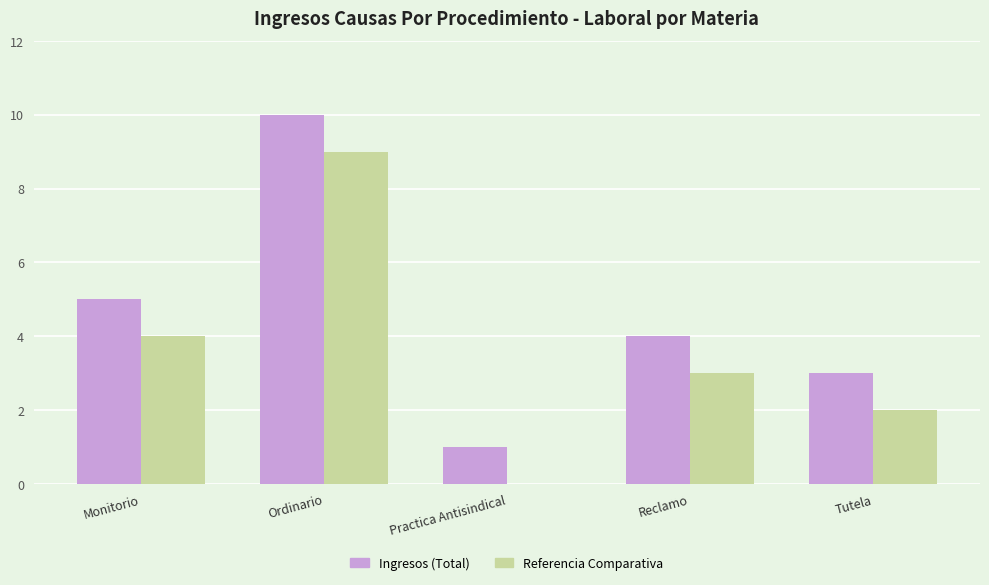

True or false: Referencia Comparativa has a value of 4 at Monitorio.

True